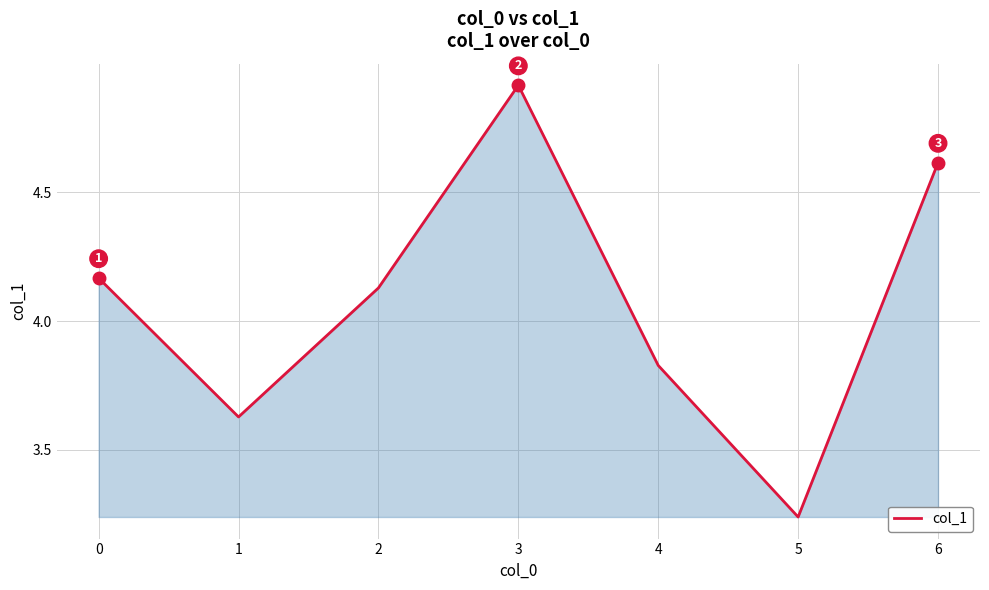

Does the chart have visible grid lines?

Yes